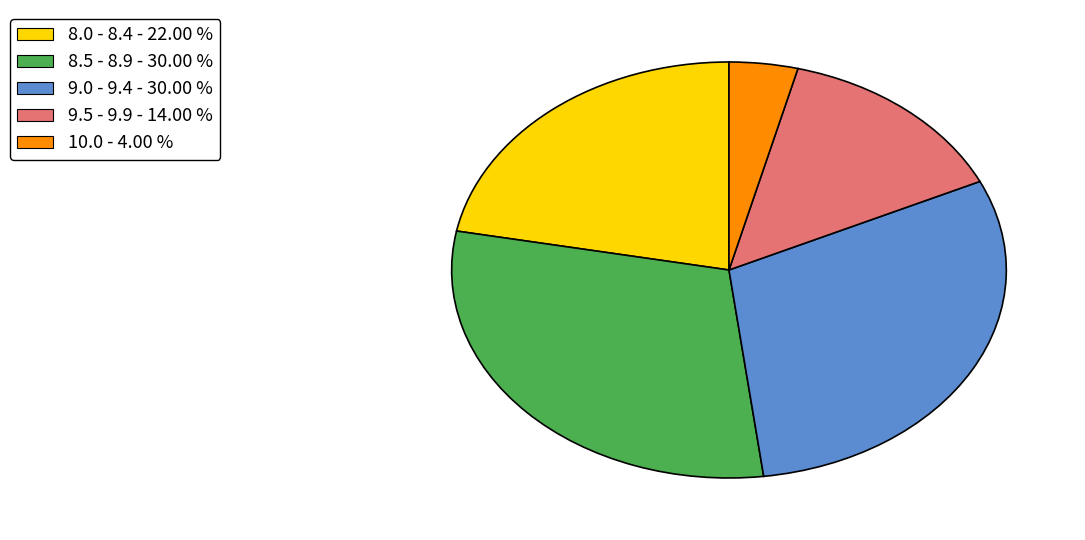

Does any single category account for the majority?

No